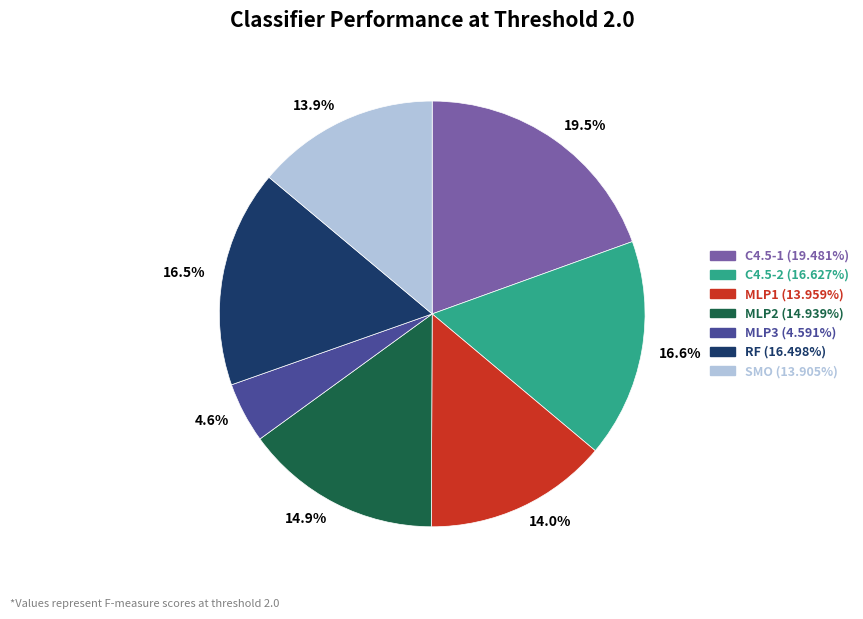

What is the smallest slice in the pie chart?

4.6%